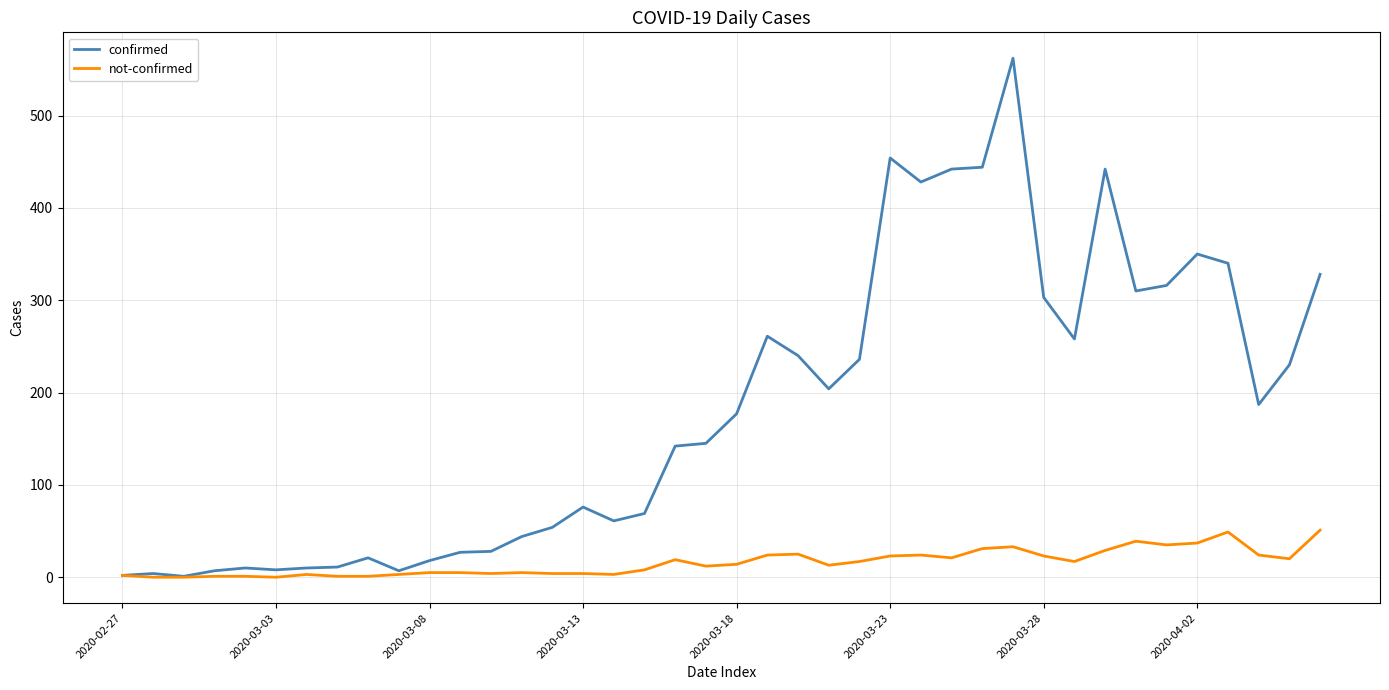

Which series has the largest range (max minus min)?

confirmed